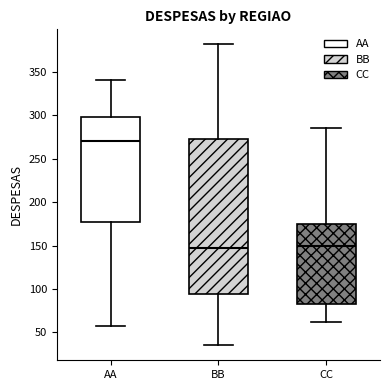

Reading left to right, read every box against the y-axis: the position of its median line, the range the box covers, and the ends of its whiskers. The values are not printed on the chart, so give them approximately, as read against the axis.

AA: median 270, box 180 to 300, whiskers 55 to 340
BB: median 150, box 95 to 275, whiskers 35 to 380
CC: median 150, box 80 to 175, whiskers 60 to 285